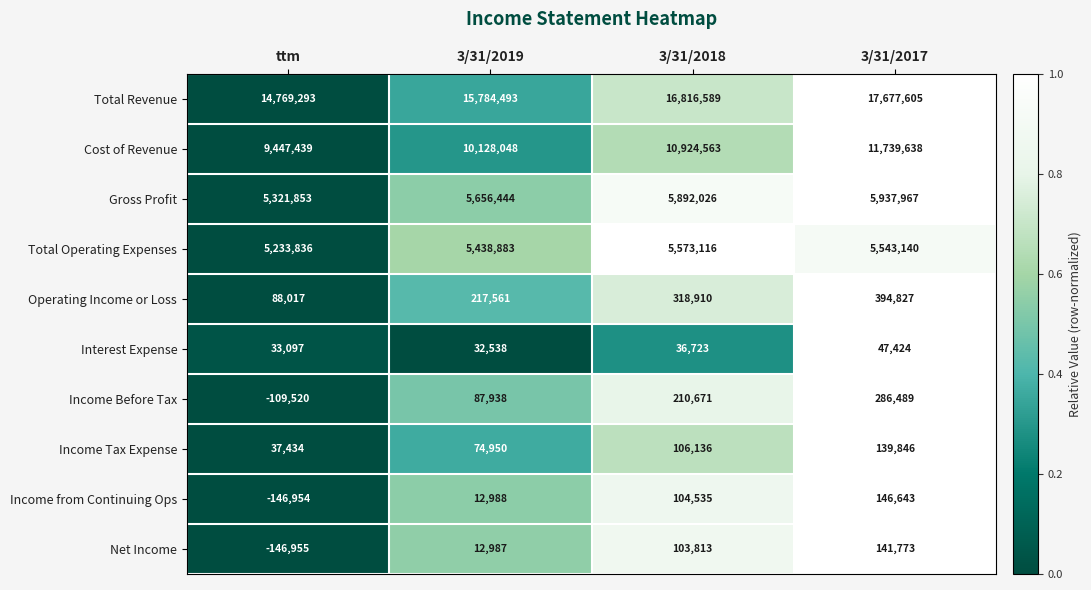

Read the Income Tax Expense value at 3/31/2019.

74950